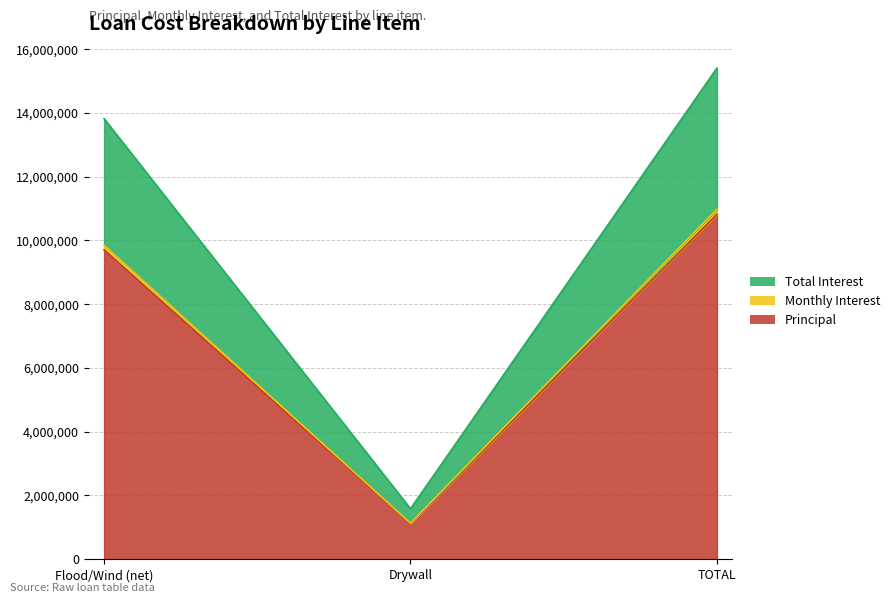

The Principal series shows 1113503.8 at Drywall. True or false?

True